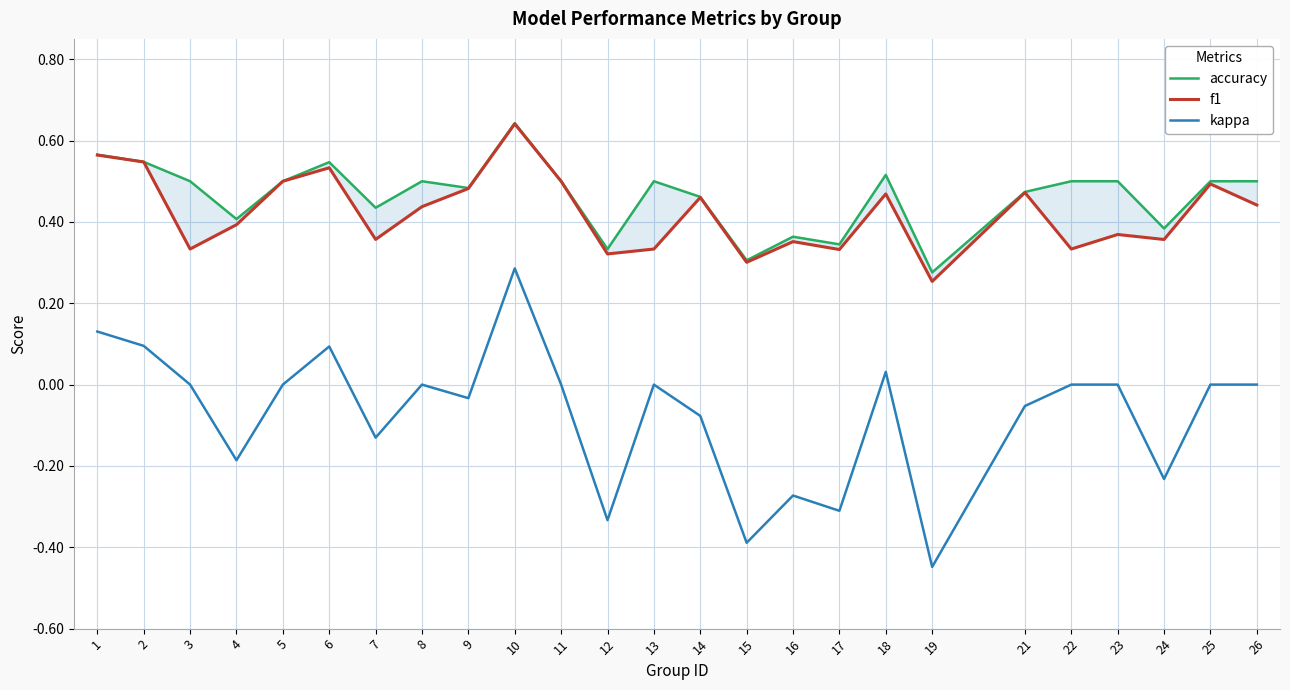

Between 18 and 22, which is larger?

18